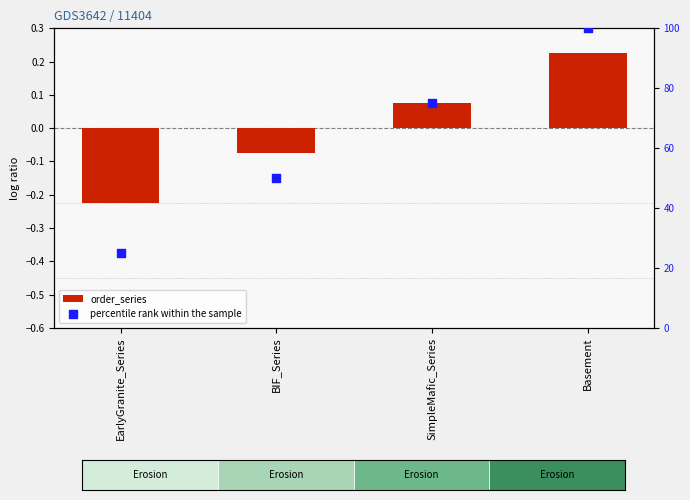

What is the total value across all series at EarlyGranite_Series?

24.8